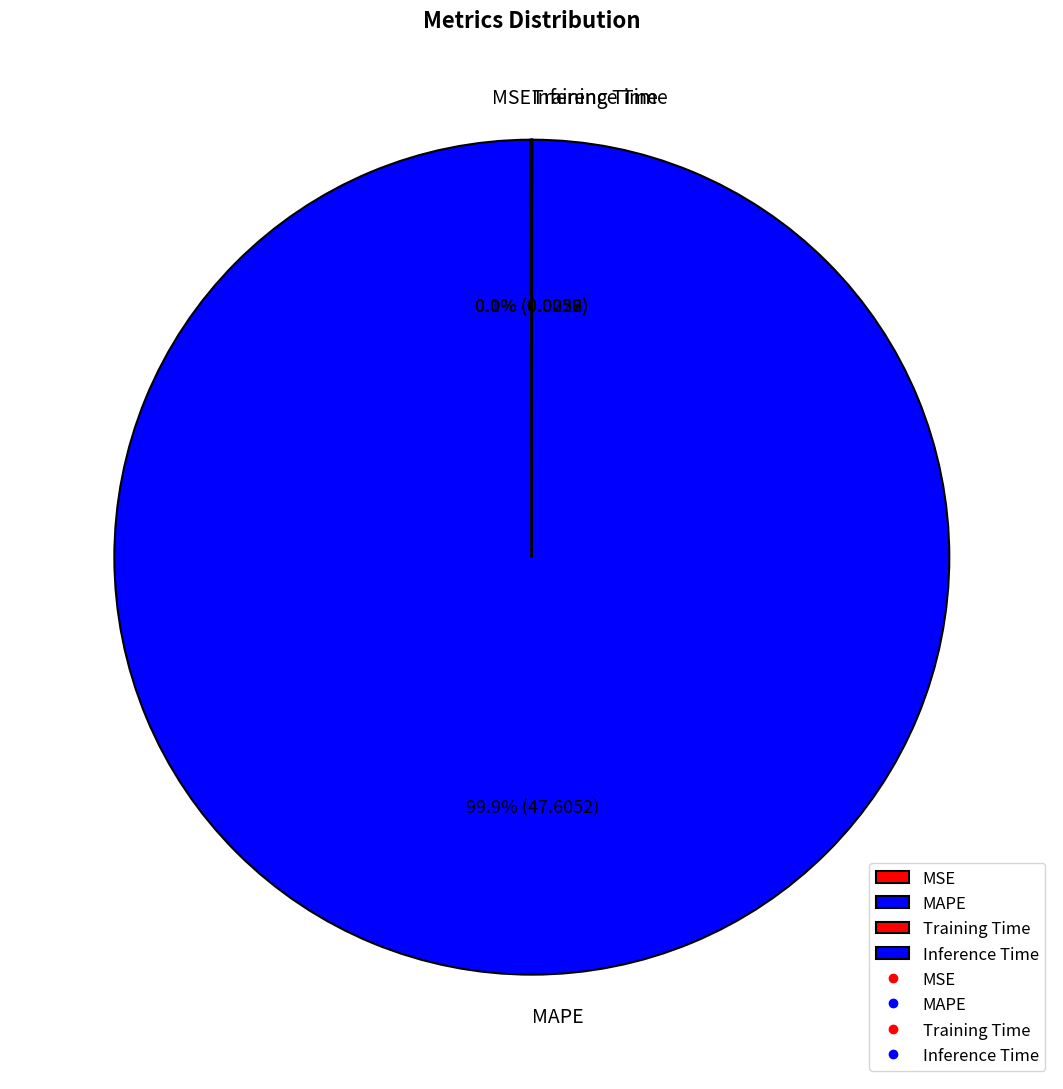

What is the largest slice in the pie chart?

MAPE